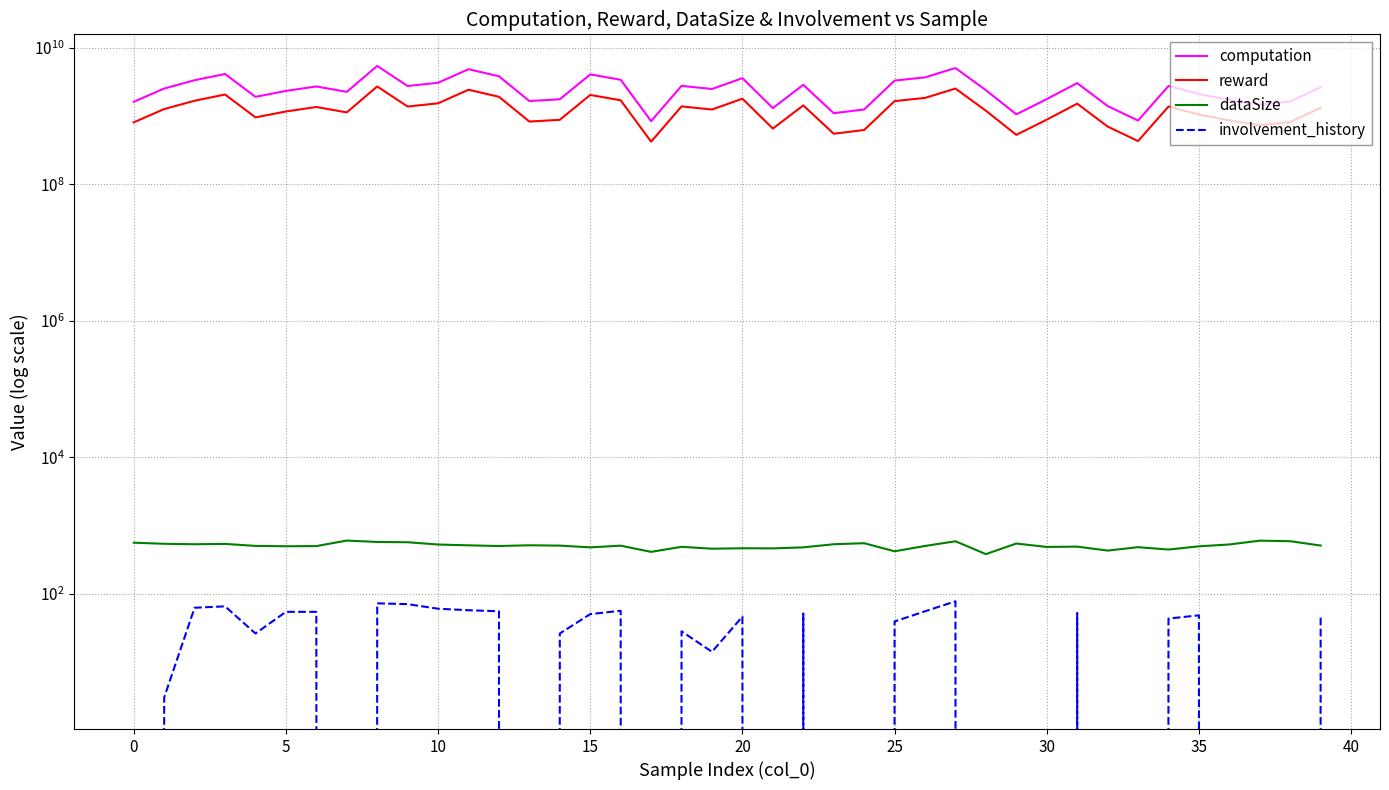

Rank the series by their maximum value, from highest to lowest.

computation, reward, dataSize, involvement_history